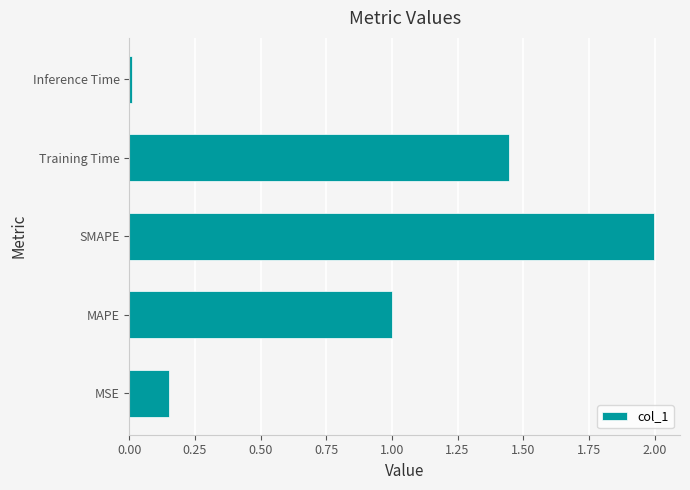

The chart shows a value of 0.9 at Training Time. True or false?

False